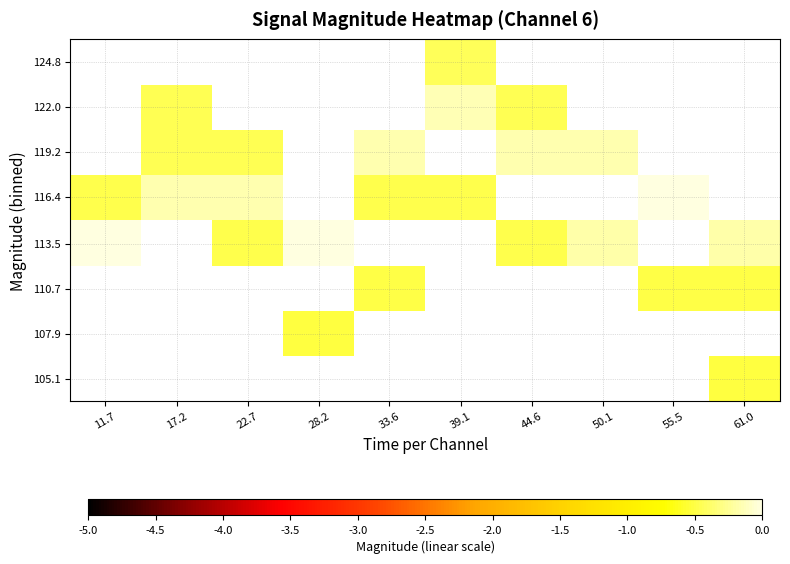

Count the number of data series in this chart.

8